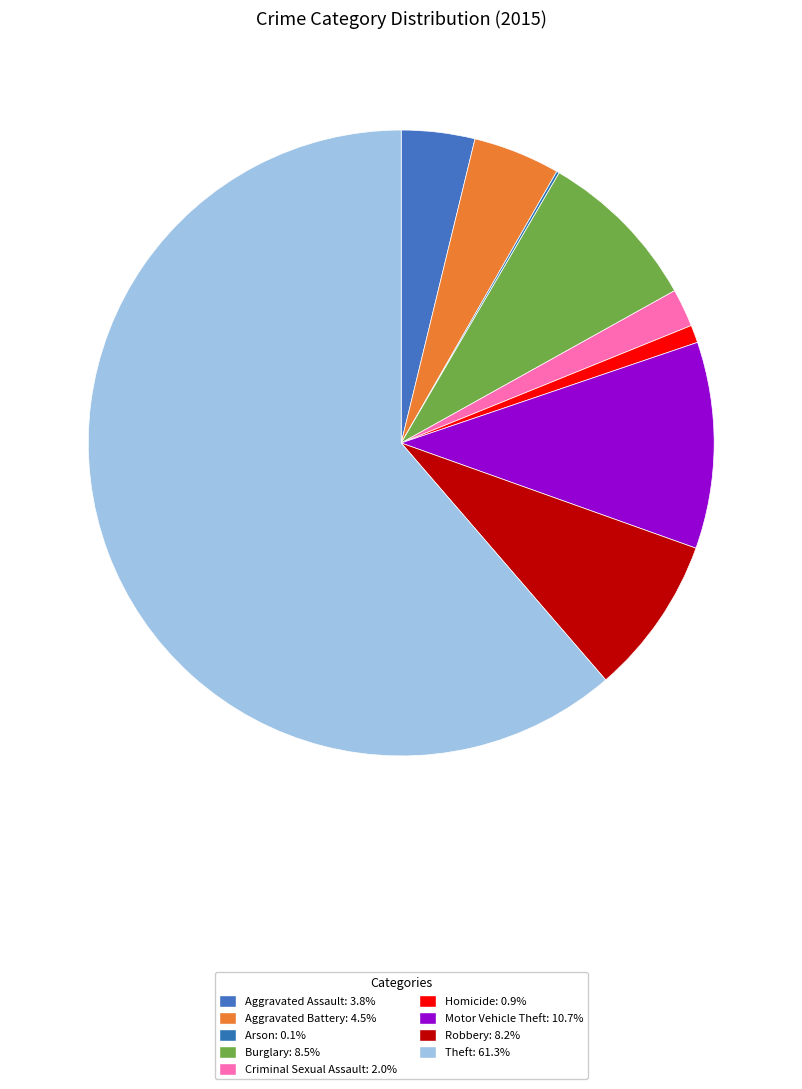

How many slices are in this pie chart?

9